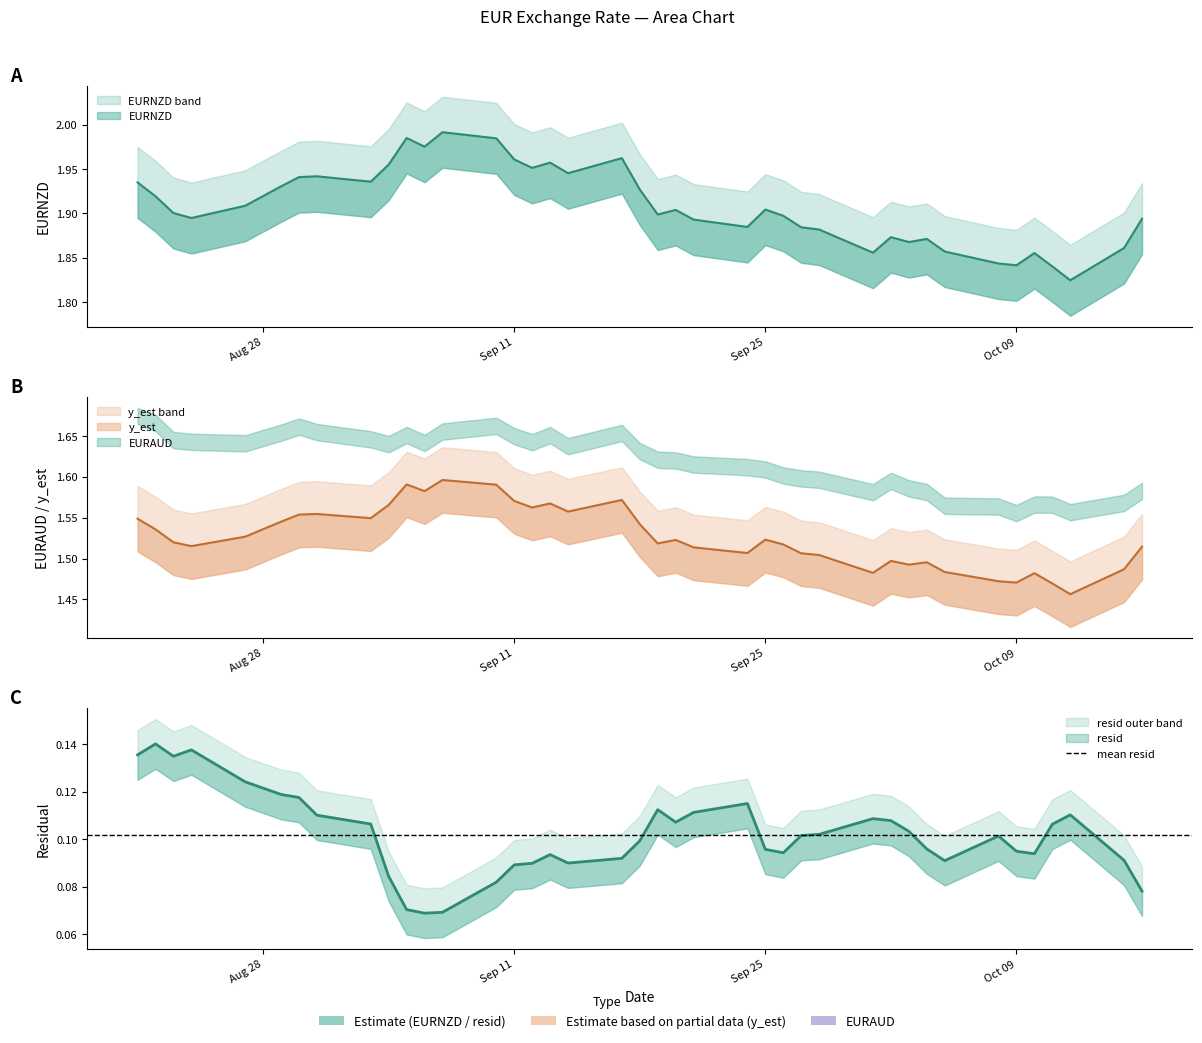

What is the value of the resid point at the 15th from the left?

0.1